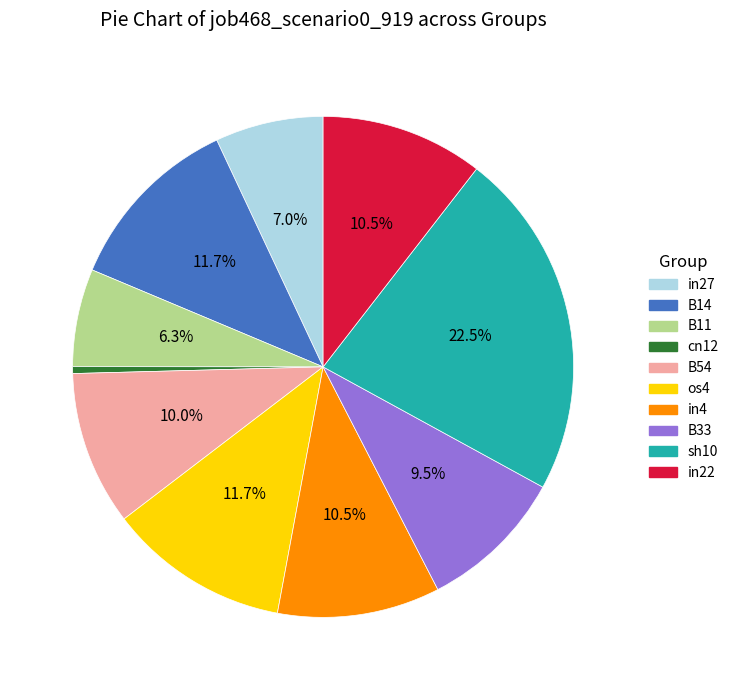

Does any single category account for the majority?

No